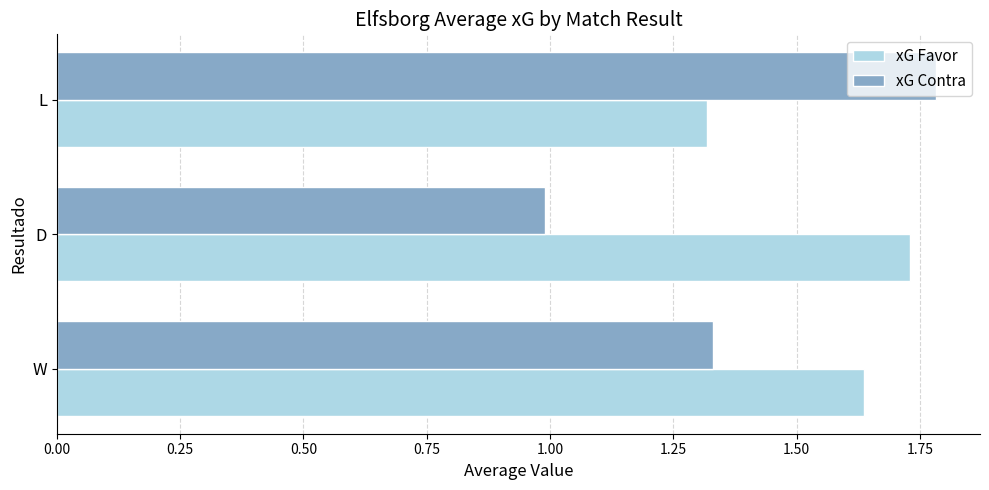

What is the spread (max minus min) of values at D?

0.7